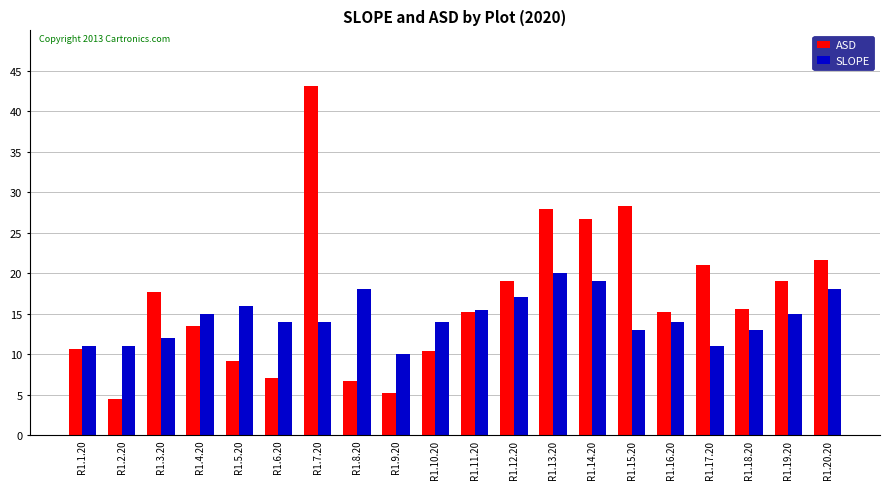

At which category is the sum across all series the highest?

R1.7.20